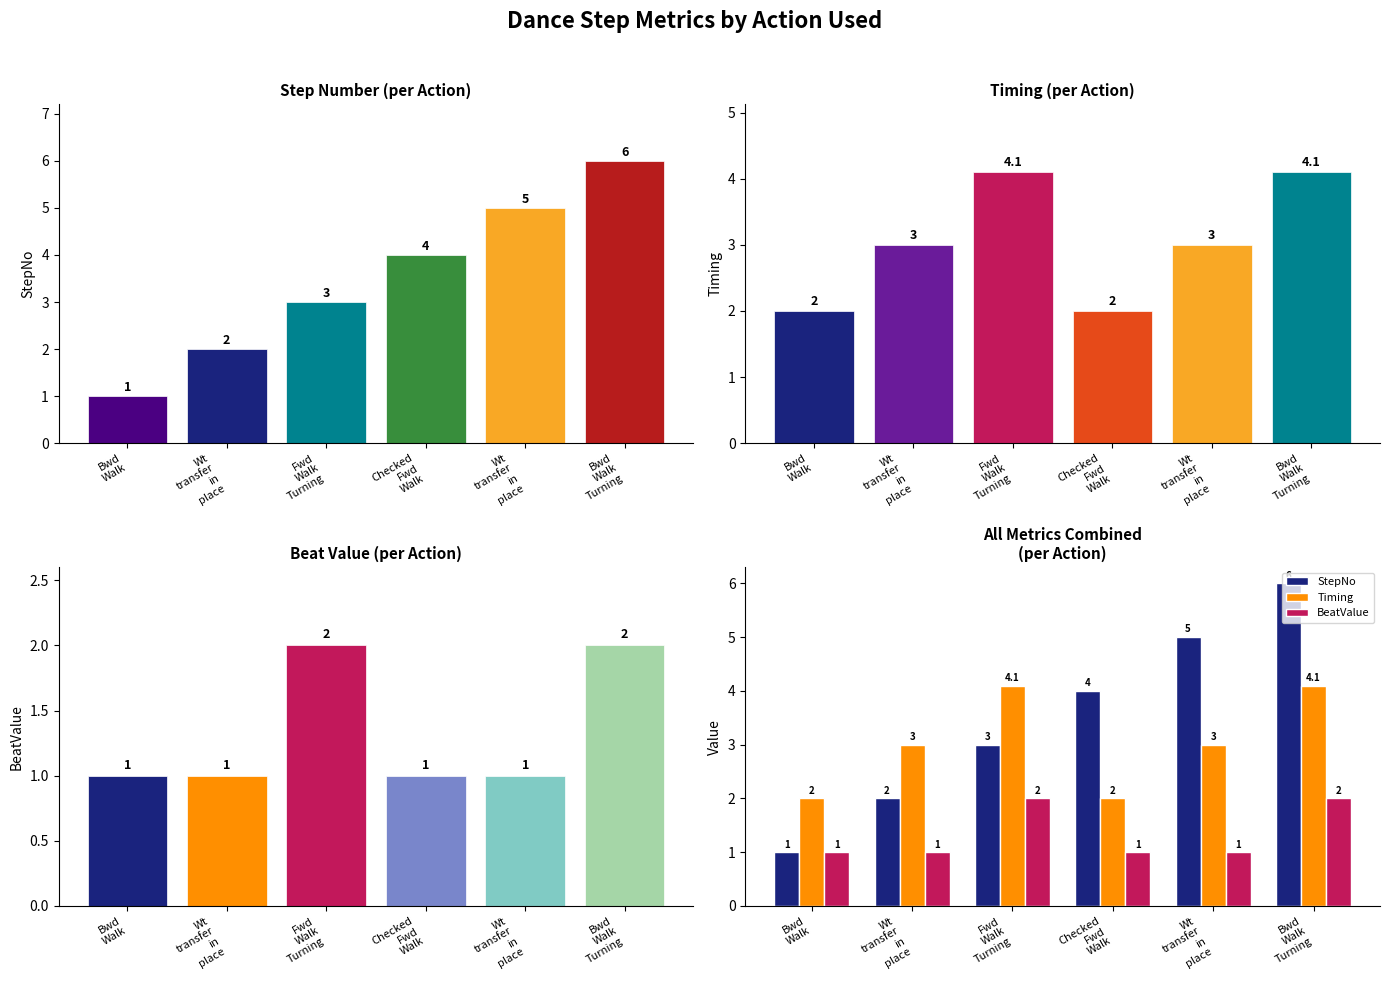

How many bars are there in total?

18